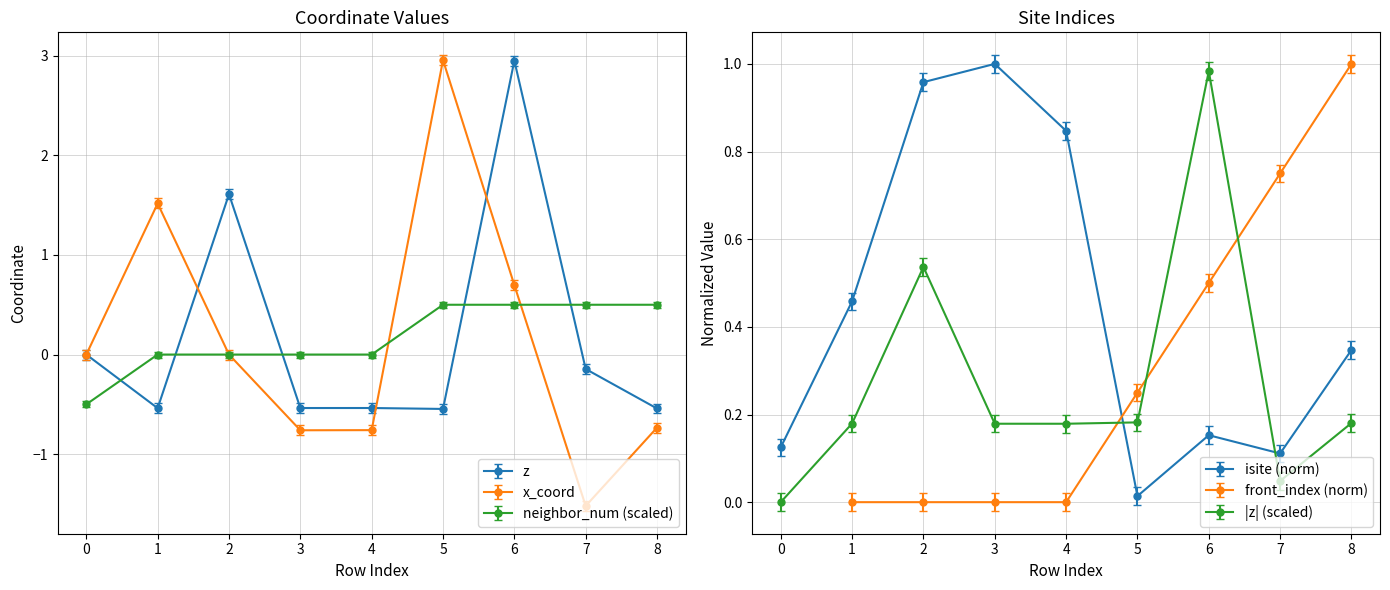

Where do z and isite first cross each other?

1 and 2